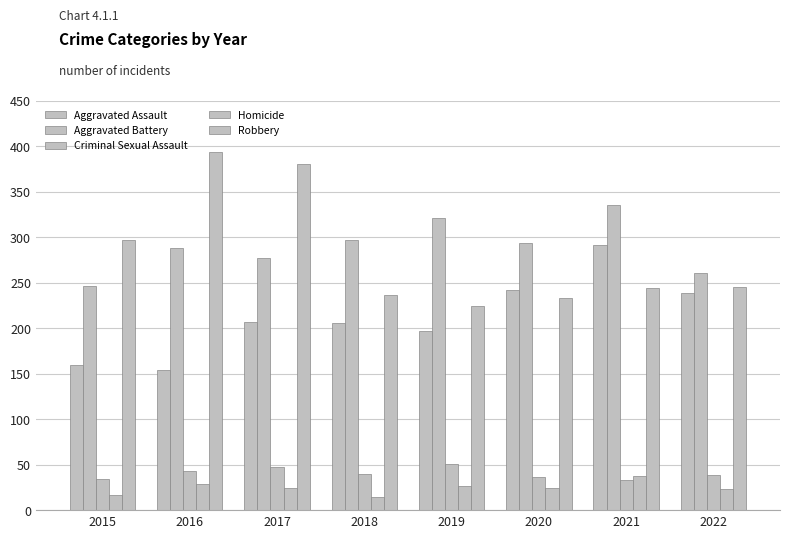

What is the sum of all Criminal Sexual Assault values?

323